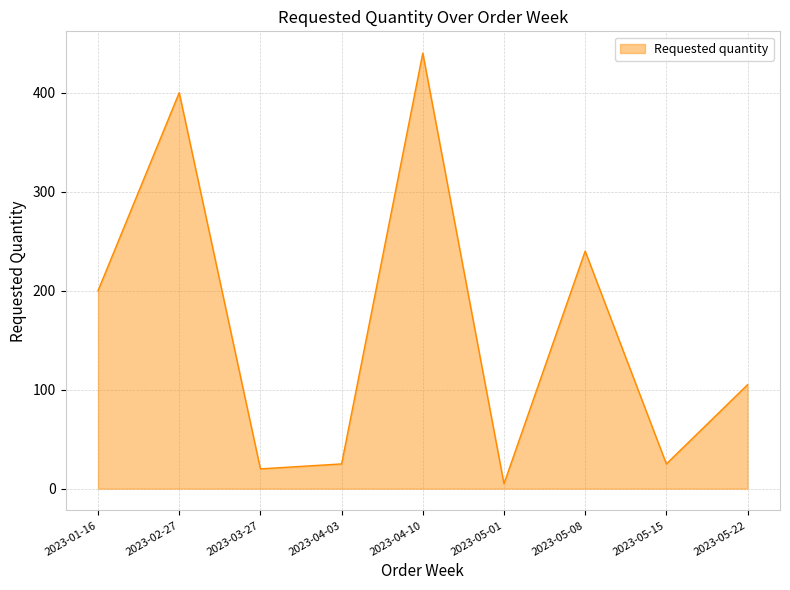

What is the difference between the second highest and second lowest values?

380